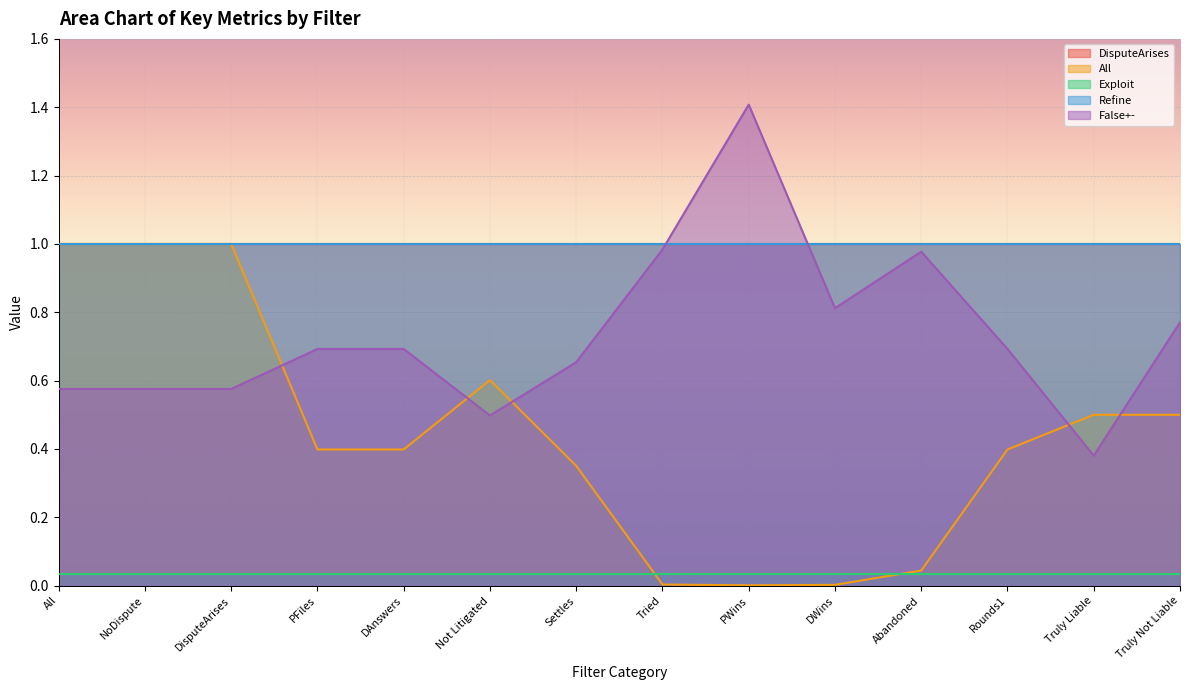

How many data points does each series have?

14